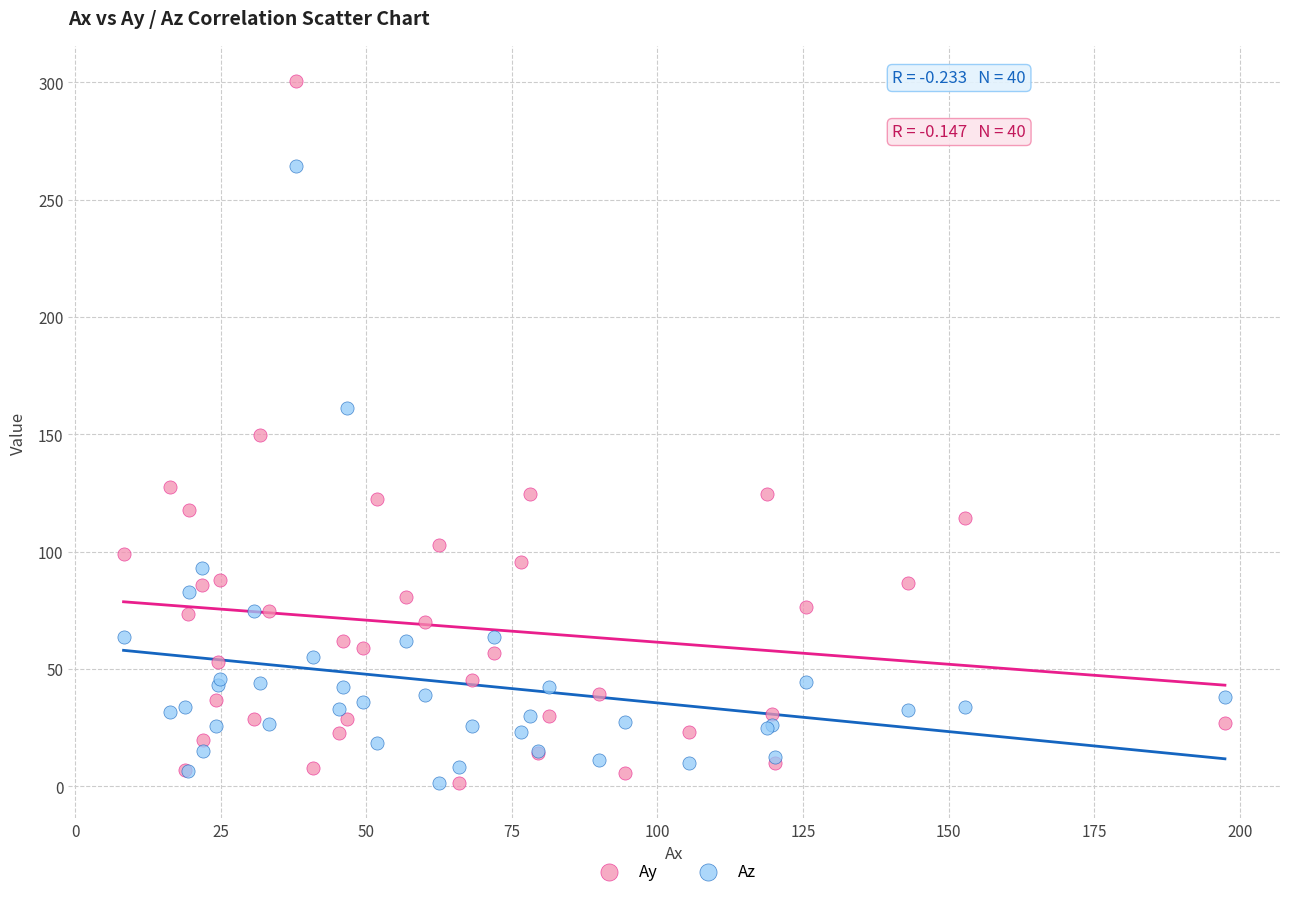

What are all the series names shown in the legend?

Ay, Az